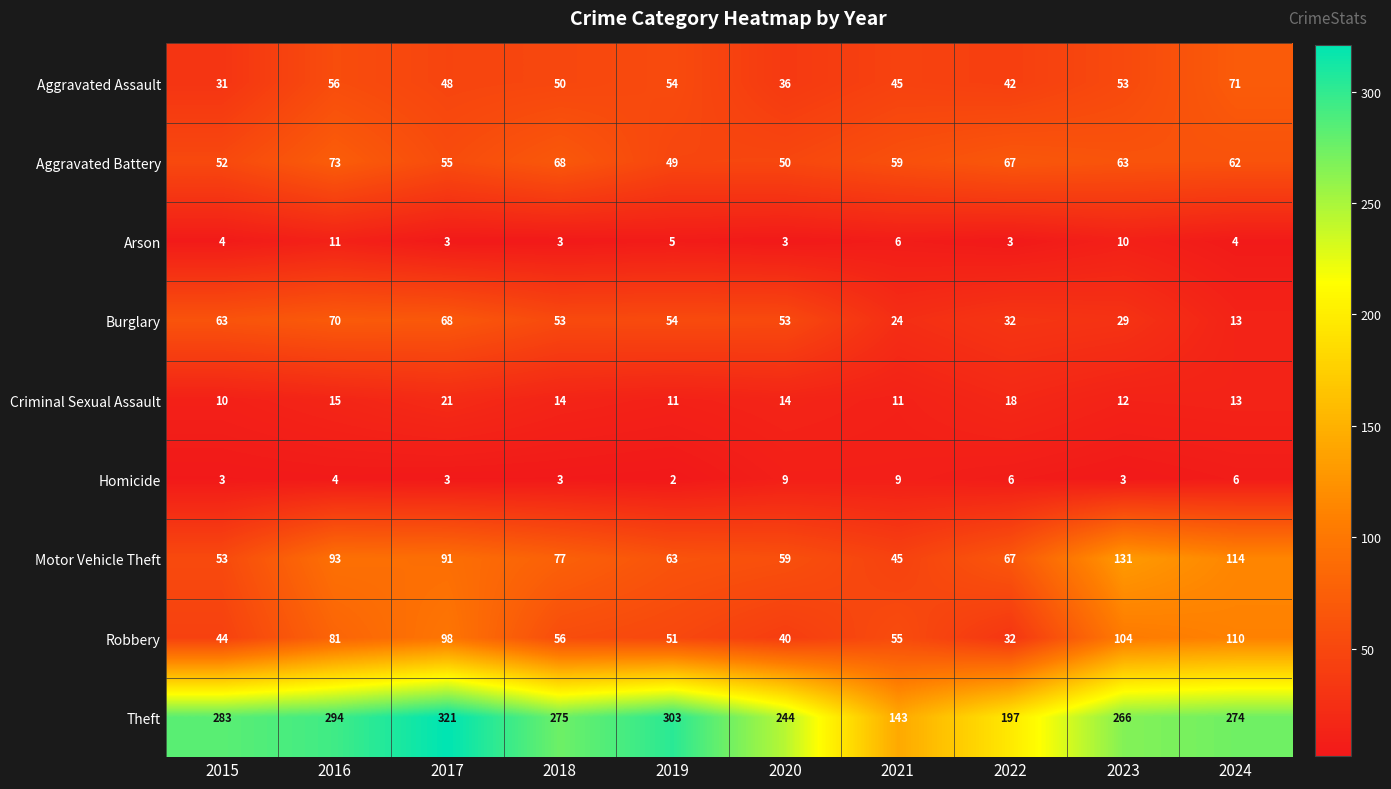

At which label is Aggravated Assault closest to 51?

2018